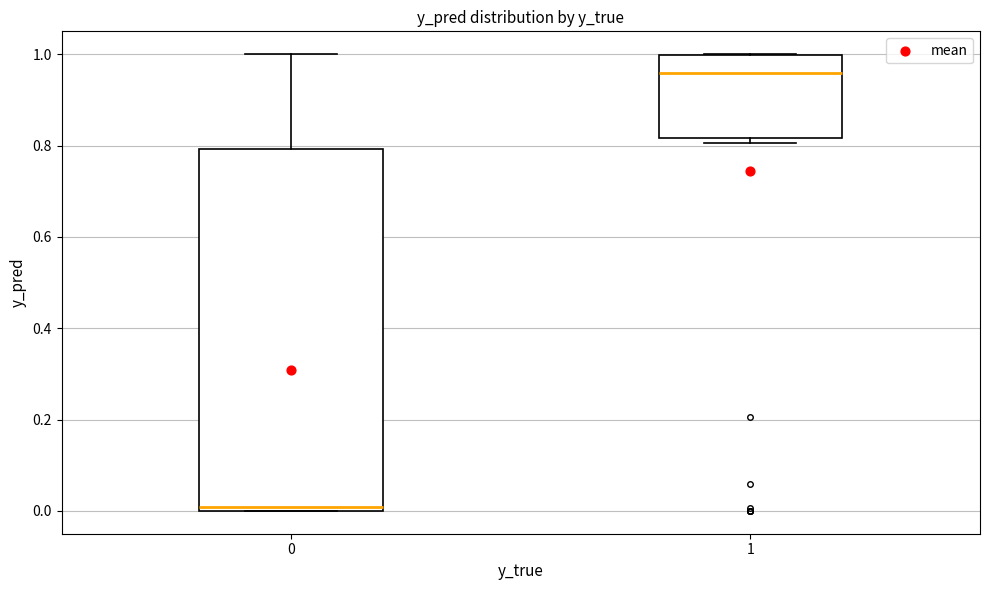

Which box is the tallest, from its lower edge to its upper edge?

0